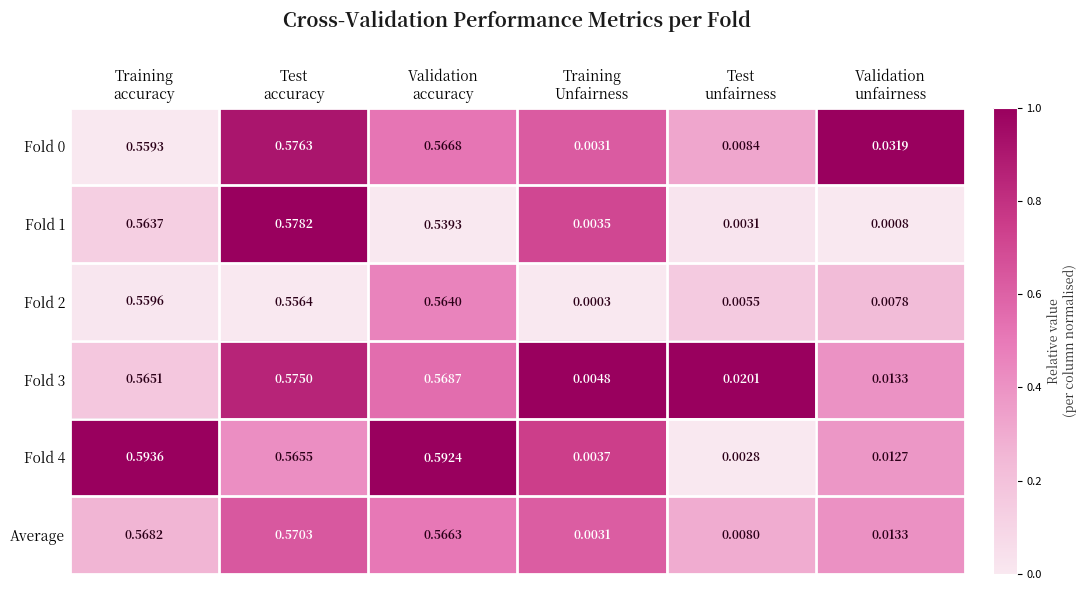

At how many categories does at least one series exceed 0?

6